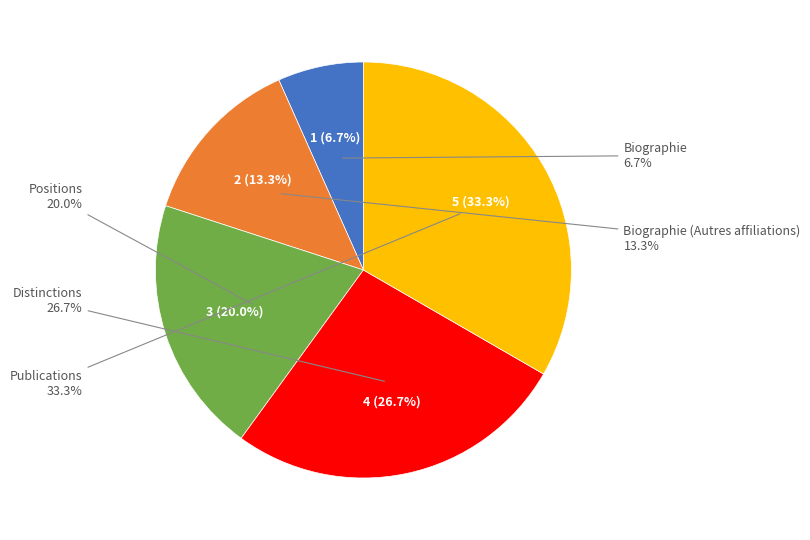

To the nearest percent, what is the difference between the Positions and Distinctions slice percentages?

7%